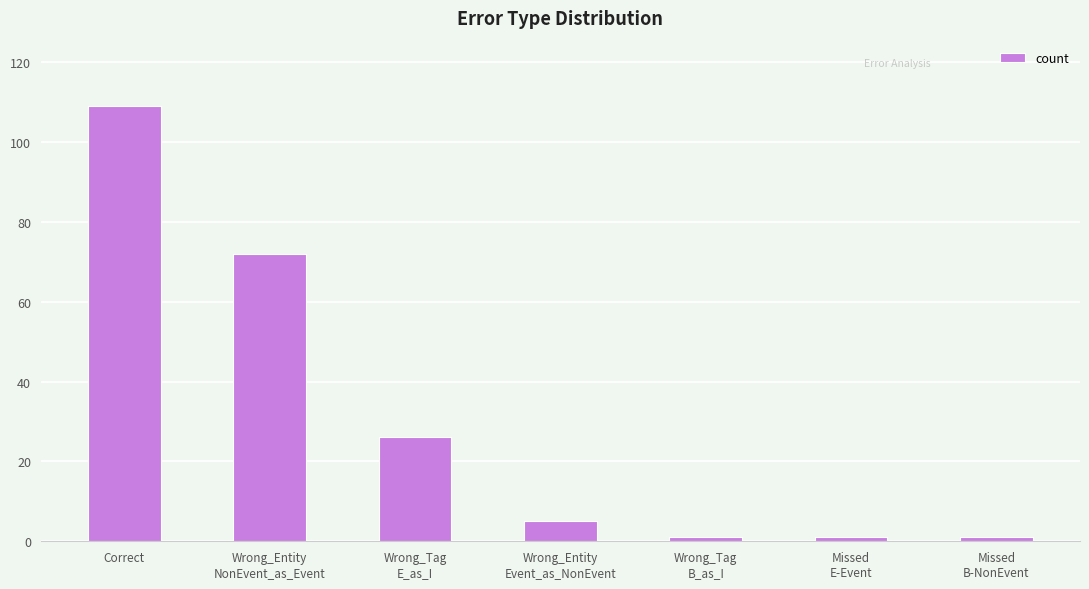

How many data points are less than 5?

3